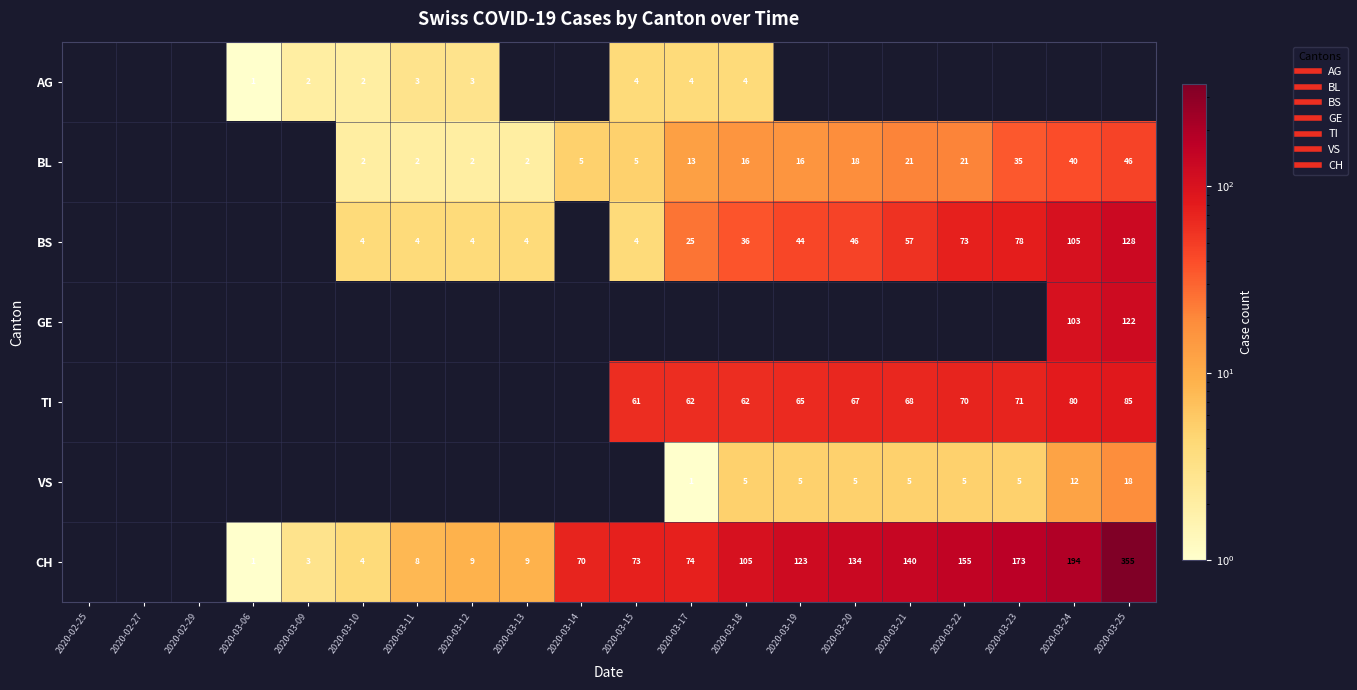

Count the number of data series in this chart.

7